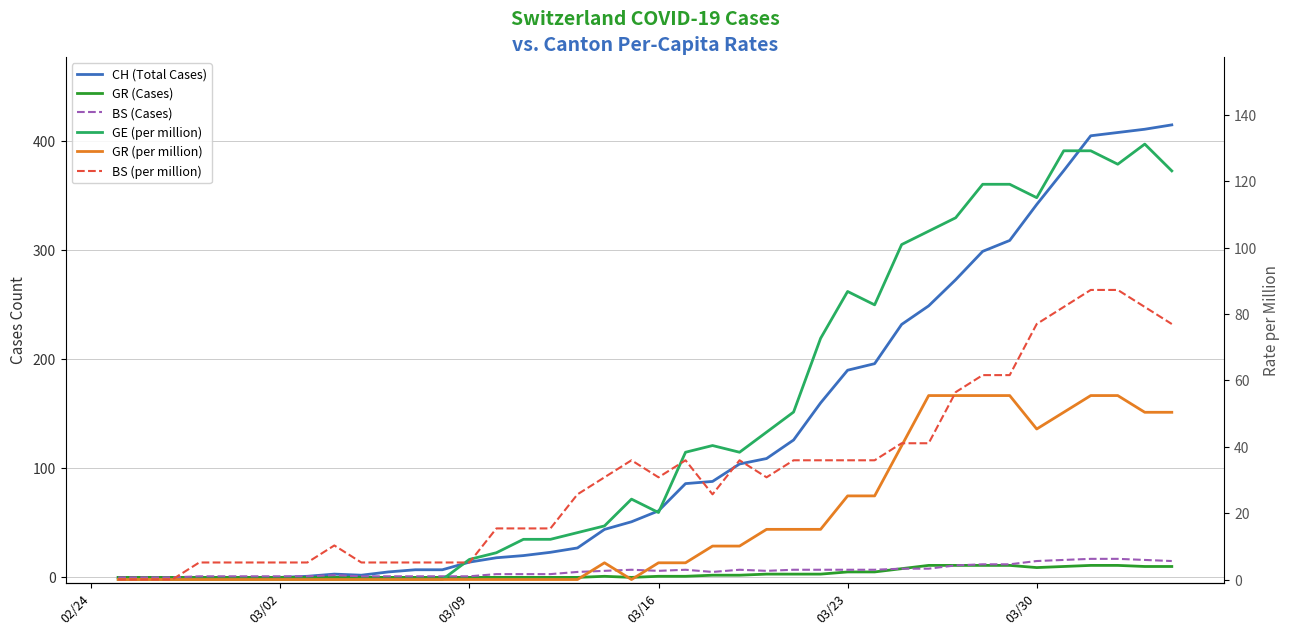

Rank the series by their maximum value, from lowest to highest.

GR (Cases), BS (Cases), GR (per million), BS (per million), GE (per million), CH (Total Cases)